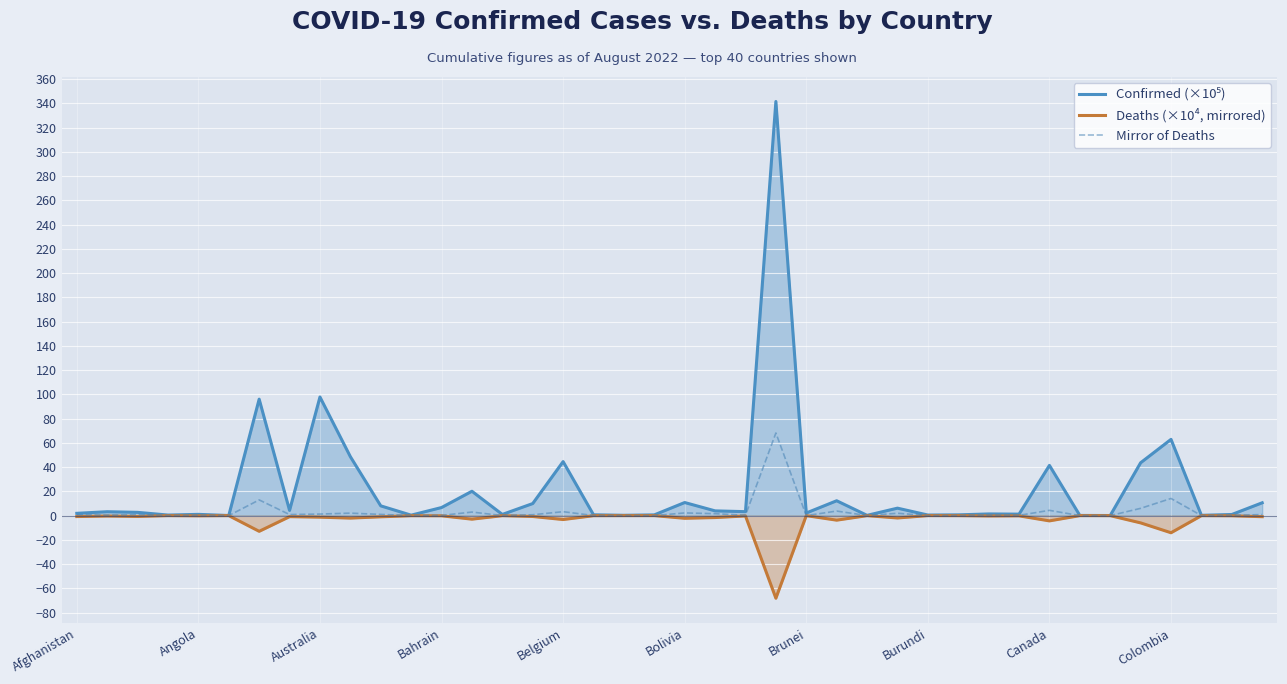

What is the minimum value shown in the chart?

-68.1